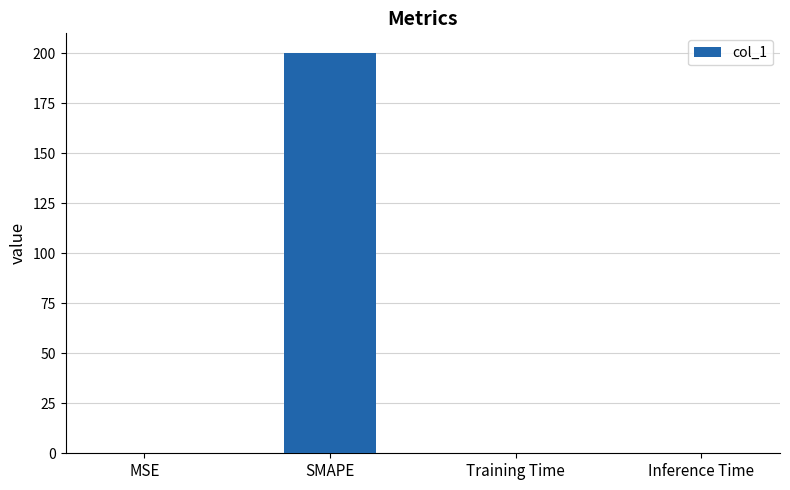

What is the greatest value displayed?

200.0